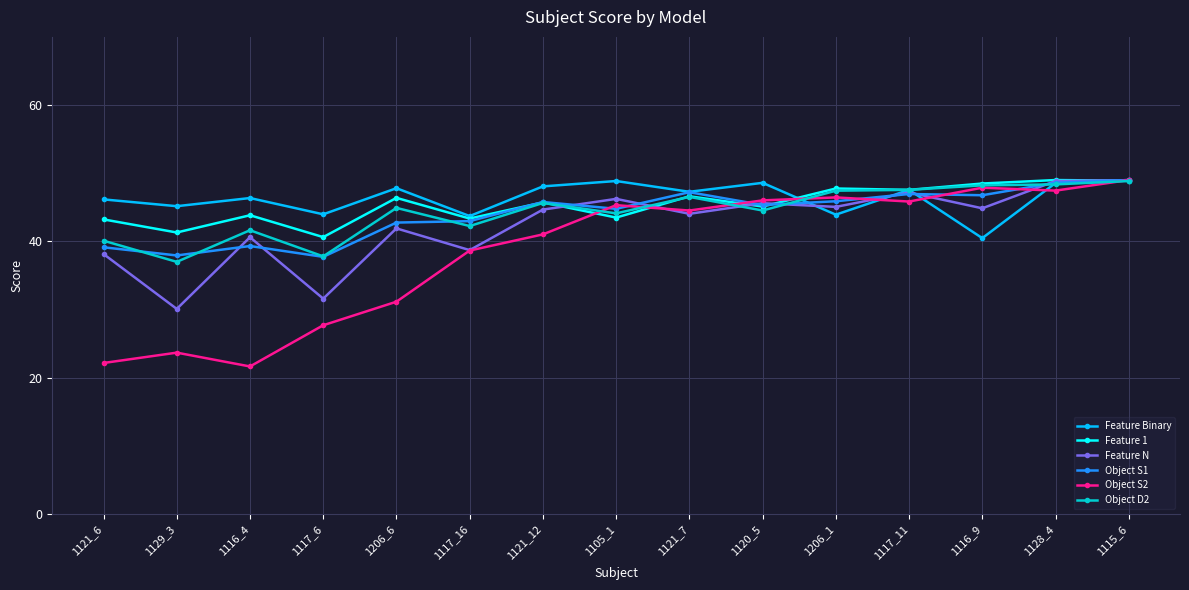

What are all the series names shown in the legend?

Feature Binary, Feature 1, Feature N, Object S1, Object S2, Object D2